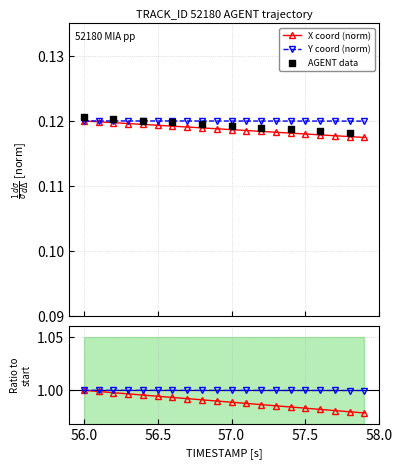

At how many categories does at least one series exceed 0?

20